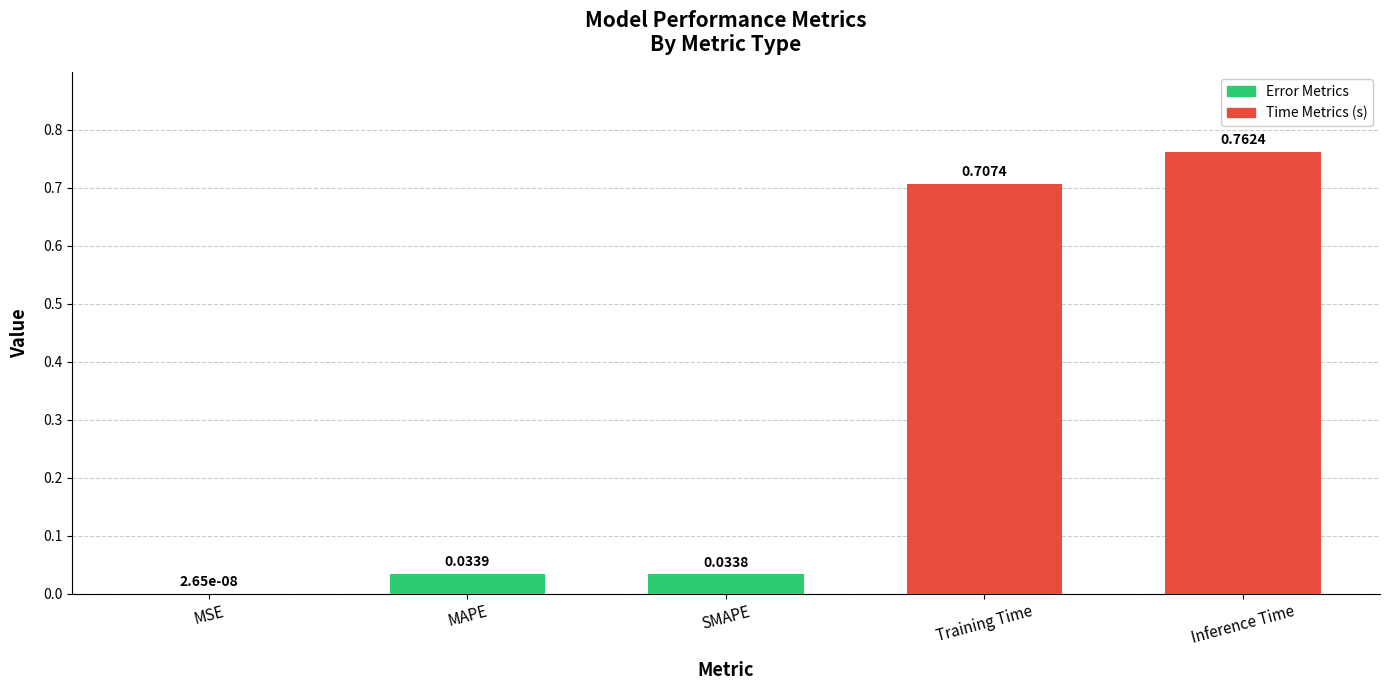

Between Inference Time and MSE, which is larger?

Inference Time